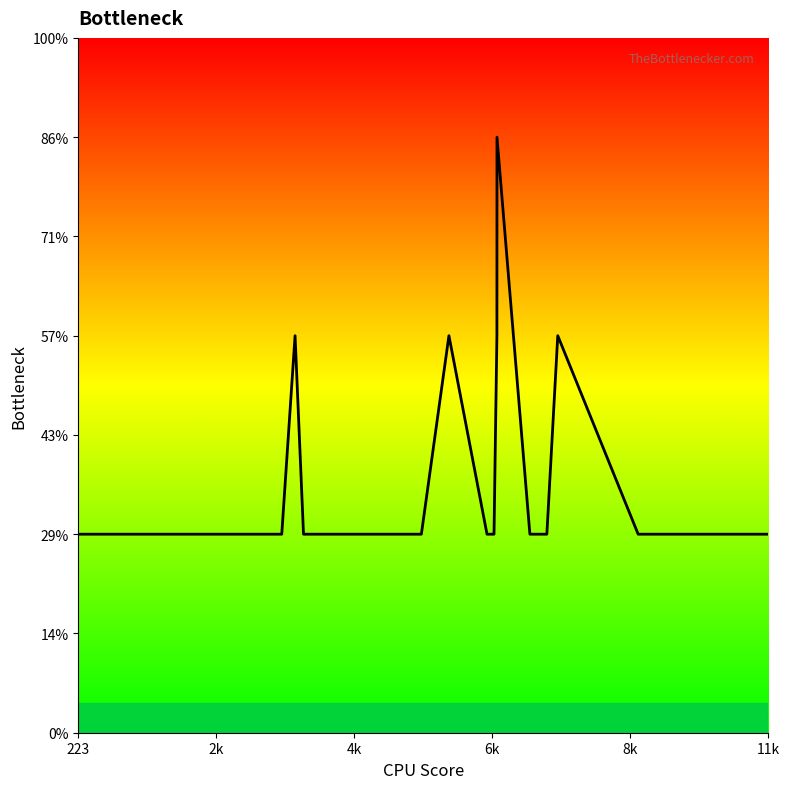

At which label is the value closest to 2?

11k